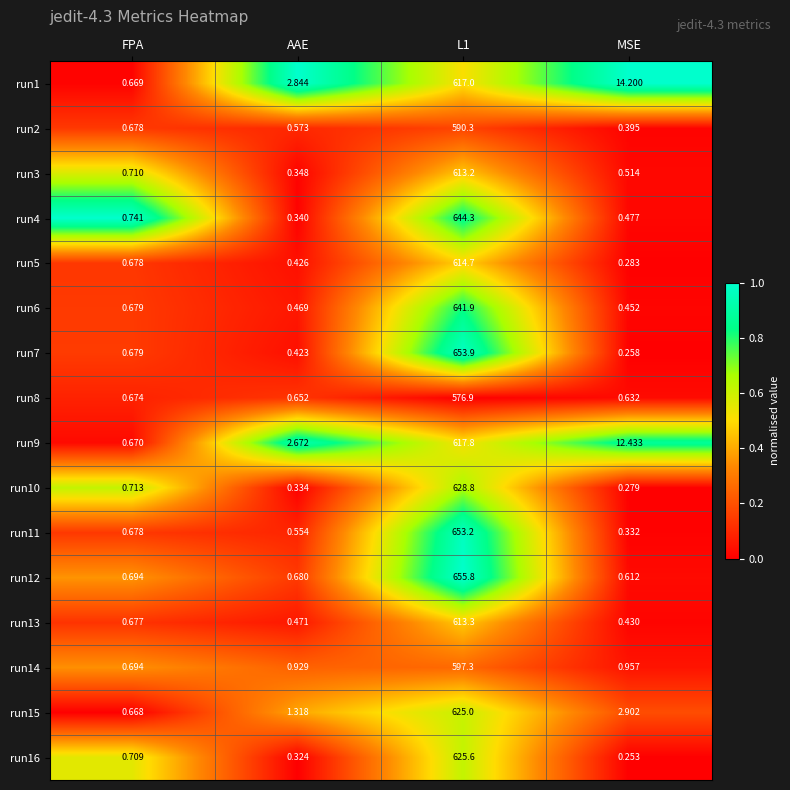

Is the value of run12 at AAE greater than the value of run2 at FPA?

Yes